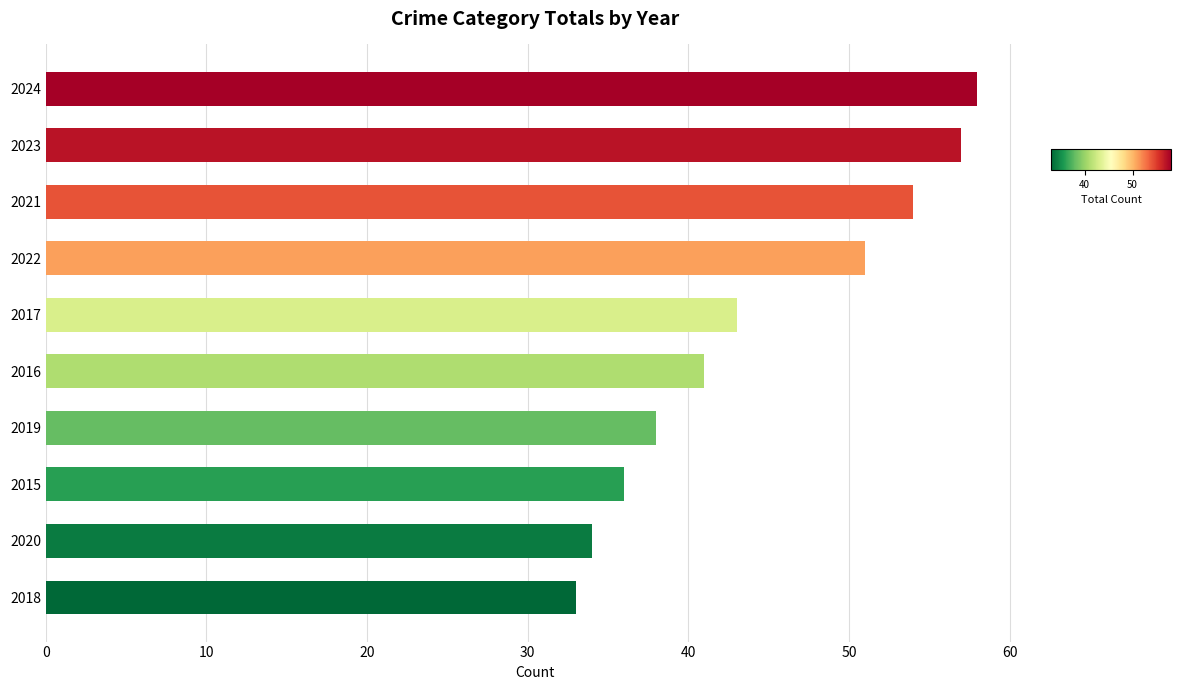

What is the minimum value shown in the chart?

33